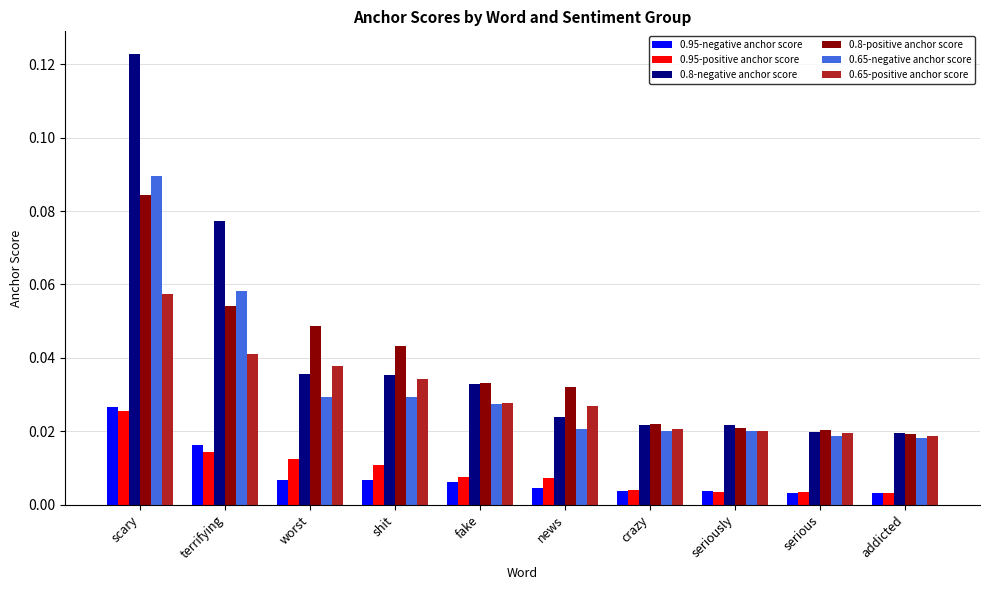

The 0.65-positive anchor score series shows 0.1 at terrifying. True or false?

False